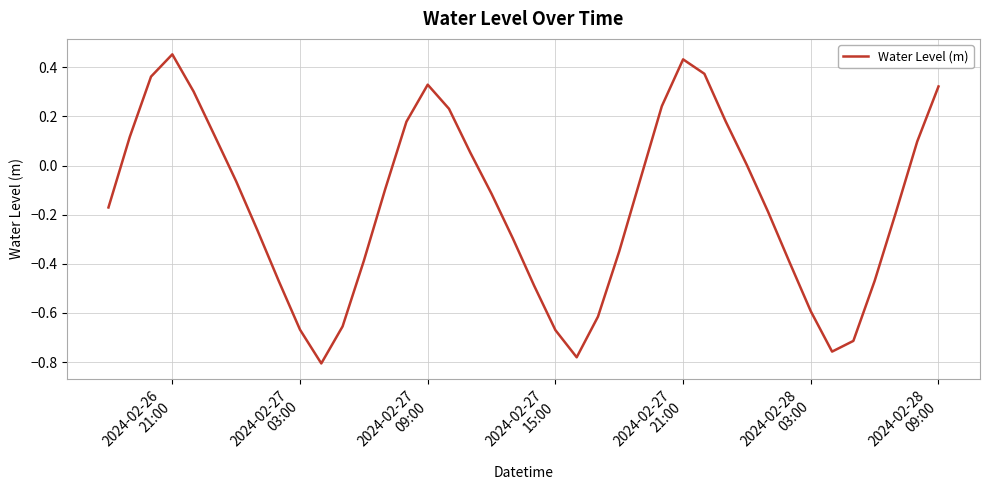

Does the chart have visible grid lines?

Yes